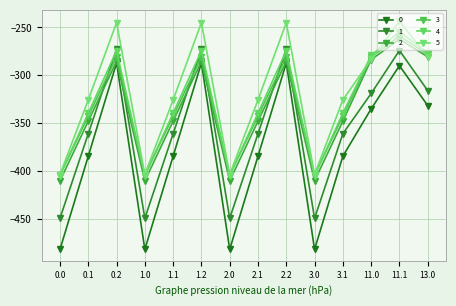

Count the number of categories in the chart.

14